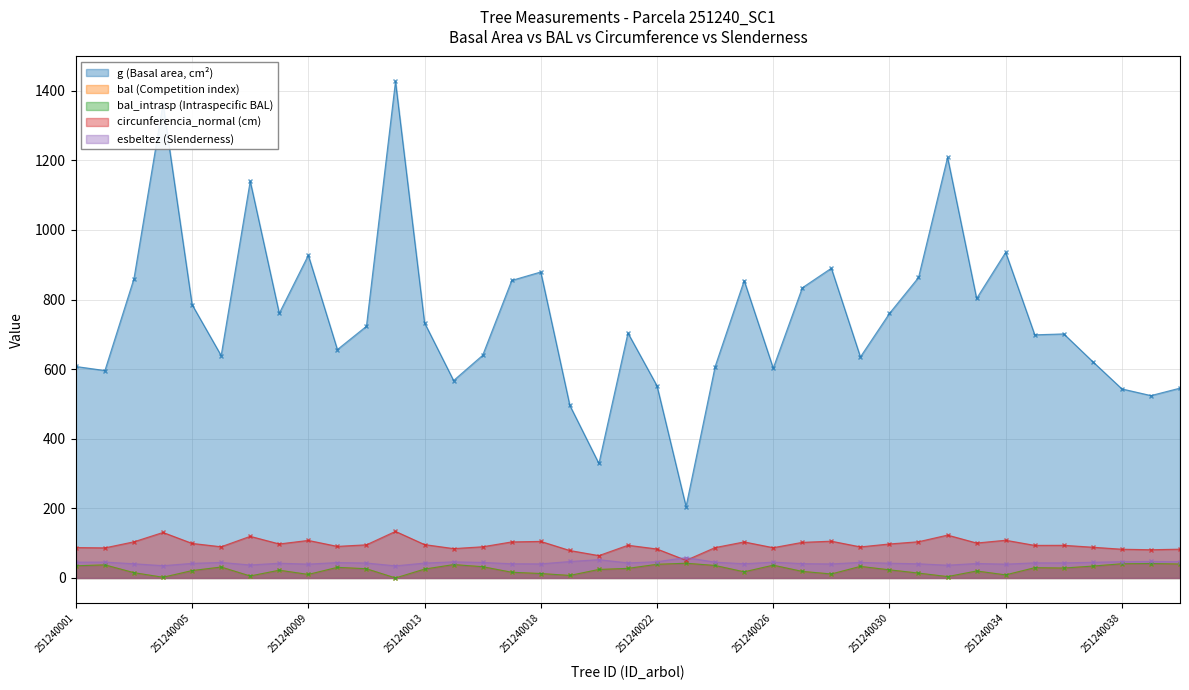

How many lines are shown in the chart?

5